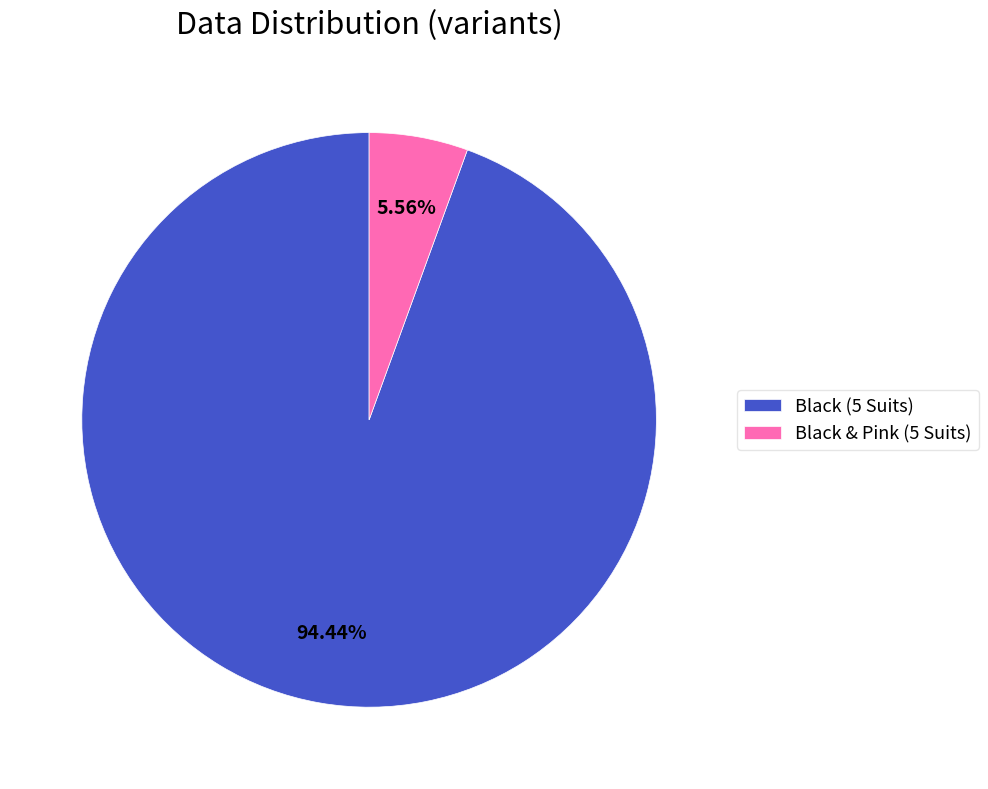

Which slice is the smallest?

Black & Pink (5 Suits)